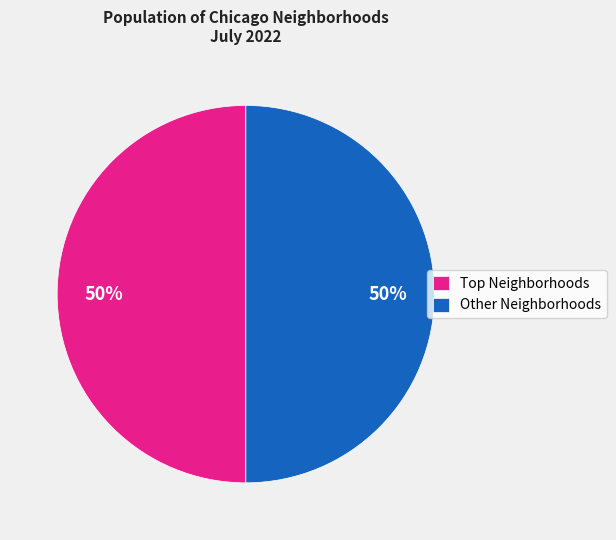

Is it true that Other Neighborhoods is 56% of the pie?

False